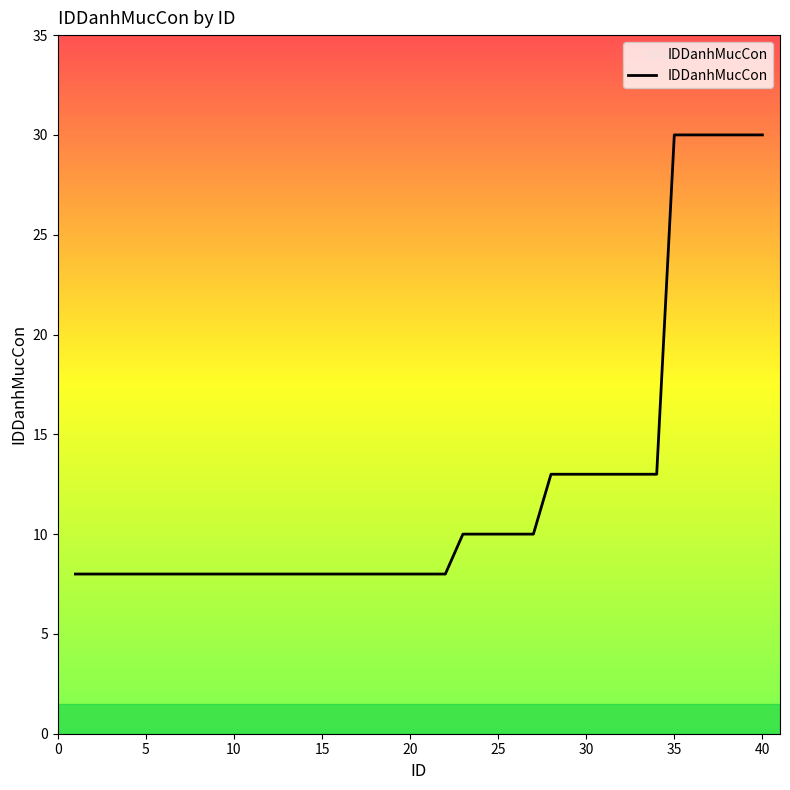

What is the sum of all values?

497